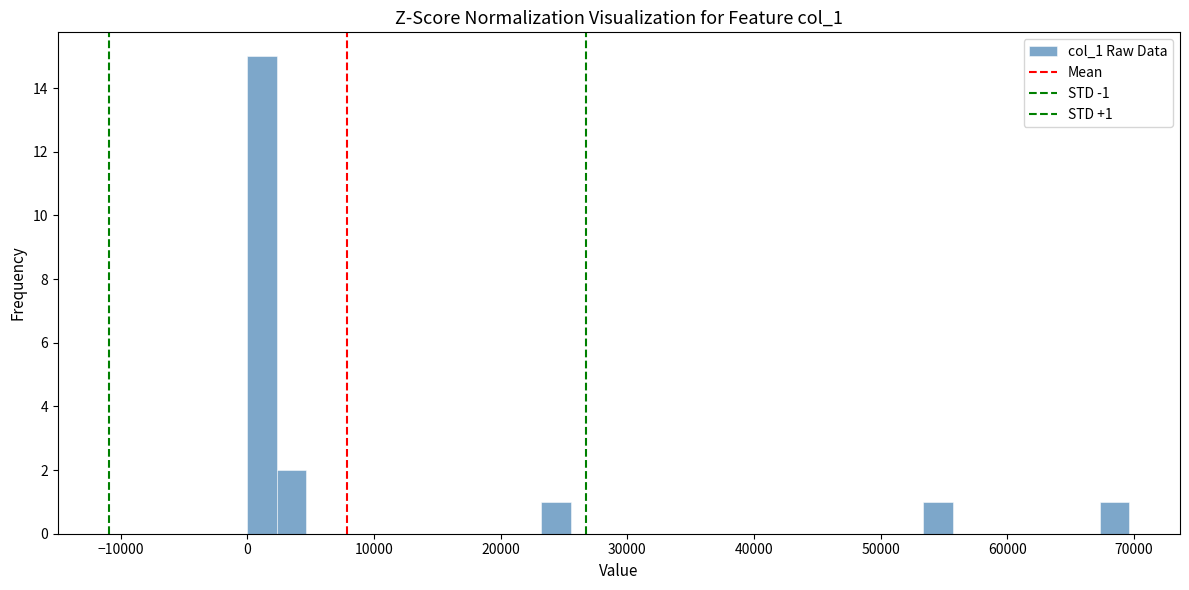

Around what value on the x-axis is the tallest bar? Give the approximate position of its centre, as read against the axis.

1000